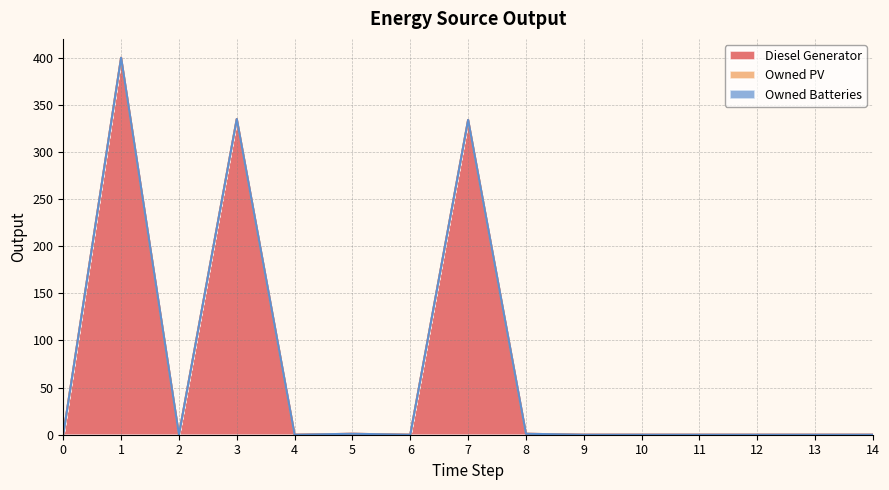

Does the chart have visible grid lines?

Yes